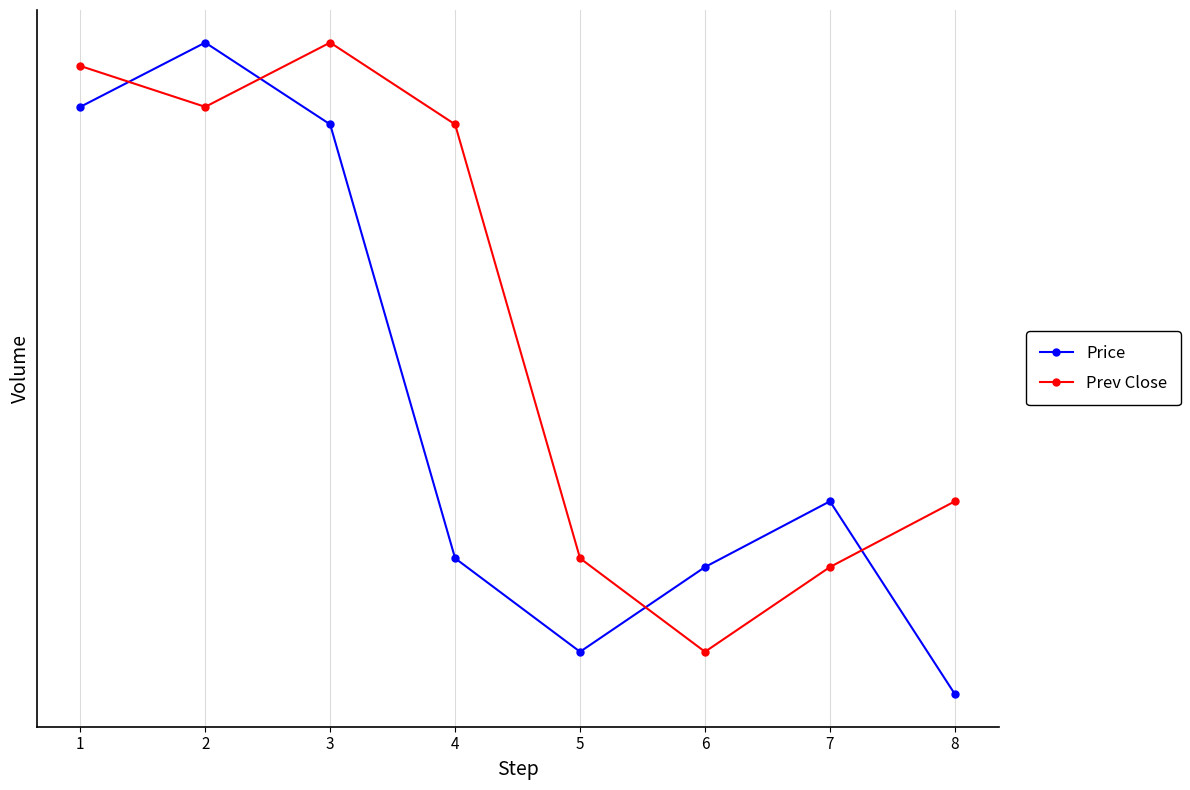

List the labels in order of Price value, smallest first.

8, 5, 6, 4, 7, 3, 1, 2